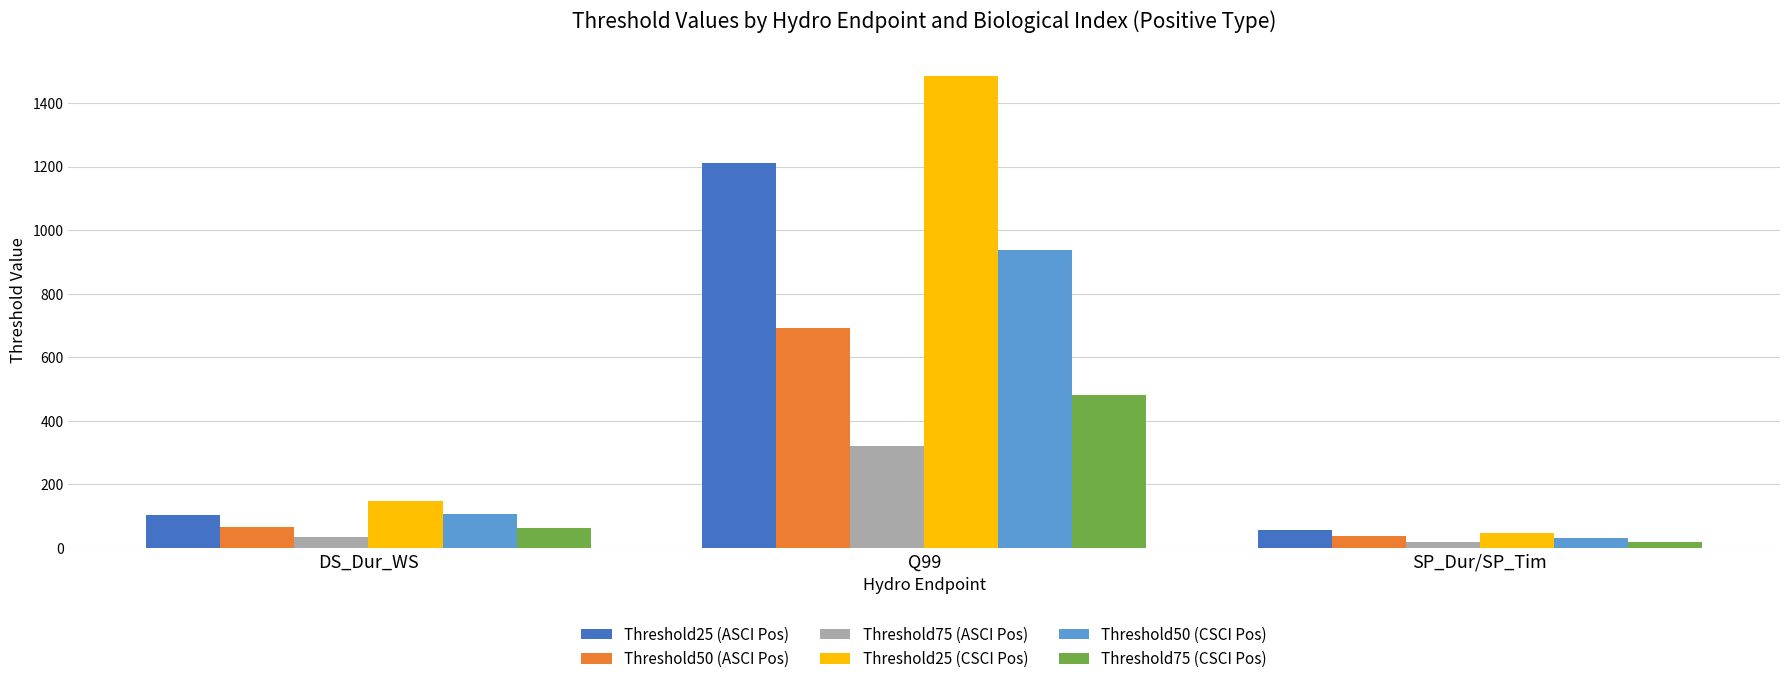

What is the minimum value shown in the chart?

18.5